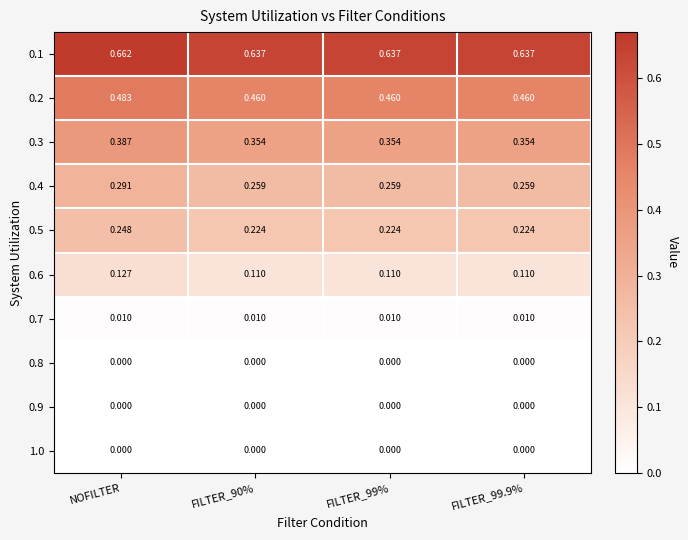

Is the value of 0.1 at FILTER_90% greater than the value of 0.3 at NOFILTER?

Yes